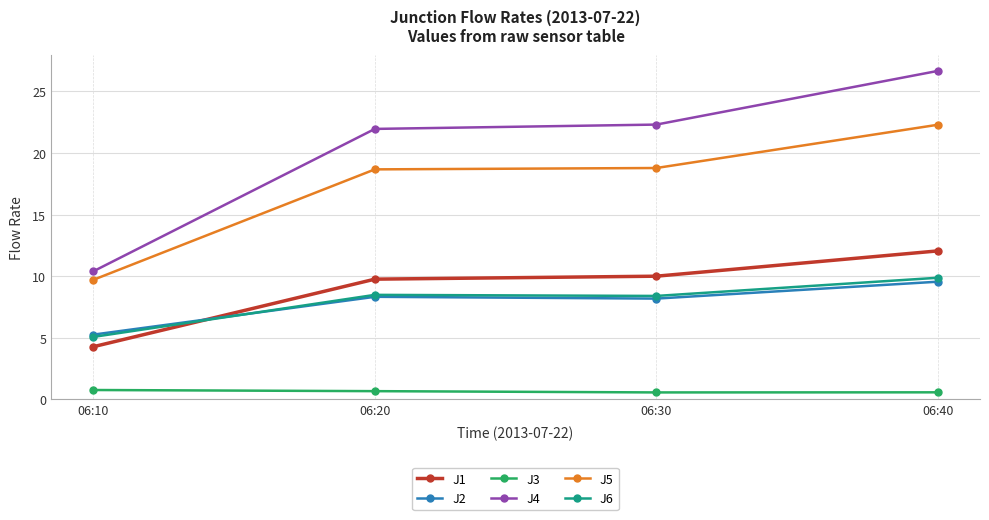

What is the difference between the second highest and second lowest values in the J5 series?

0.1